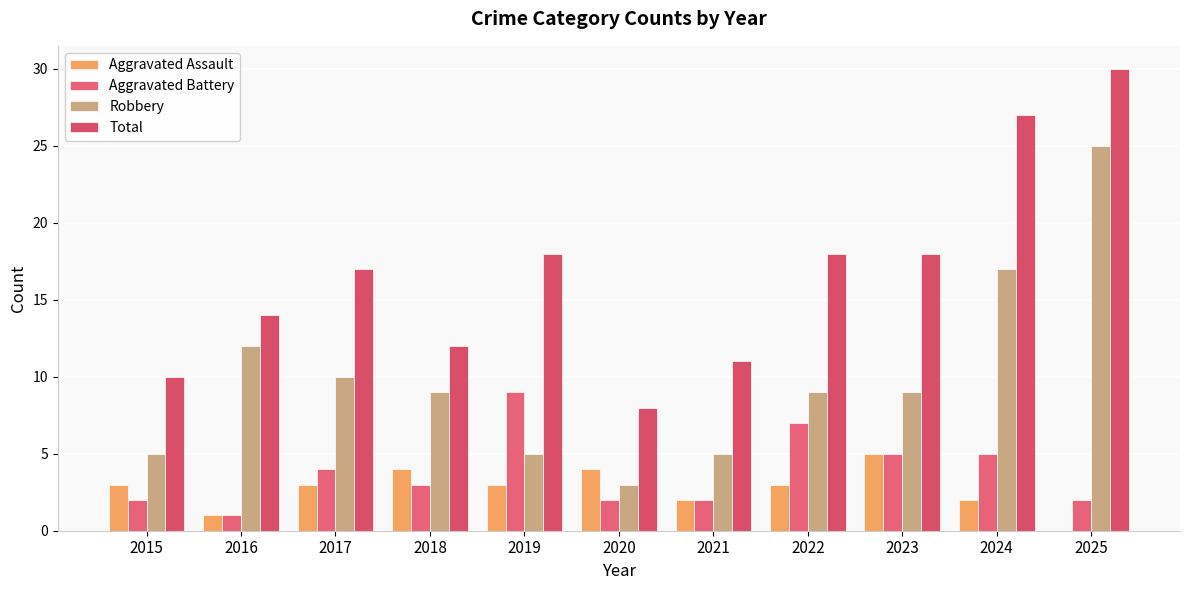

Is it true that Robbery equals 5 at 2018?

False